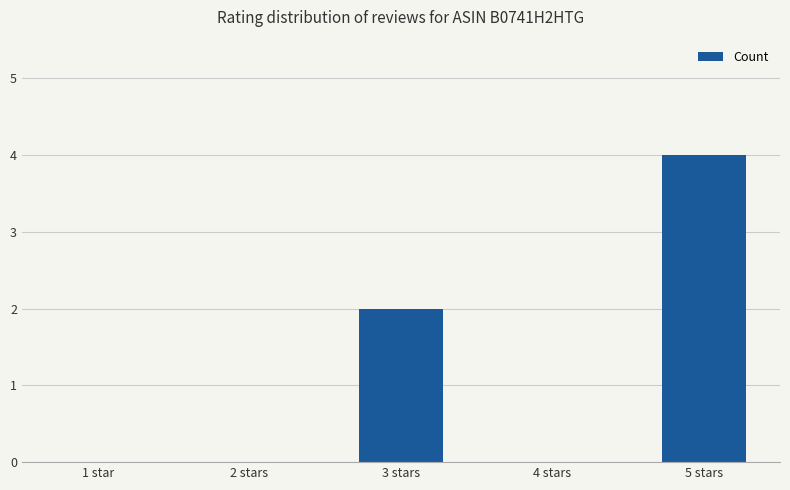

Reading right to left, what are all the values shown in this chart?

5 stars=4	4 stars=0	3 stars=2	2 stars=0	1 star=0